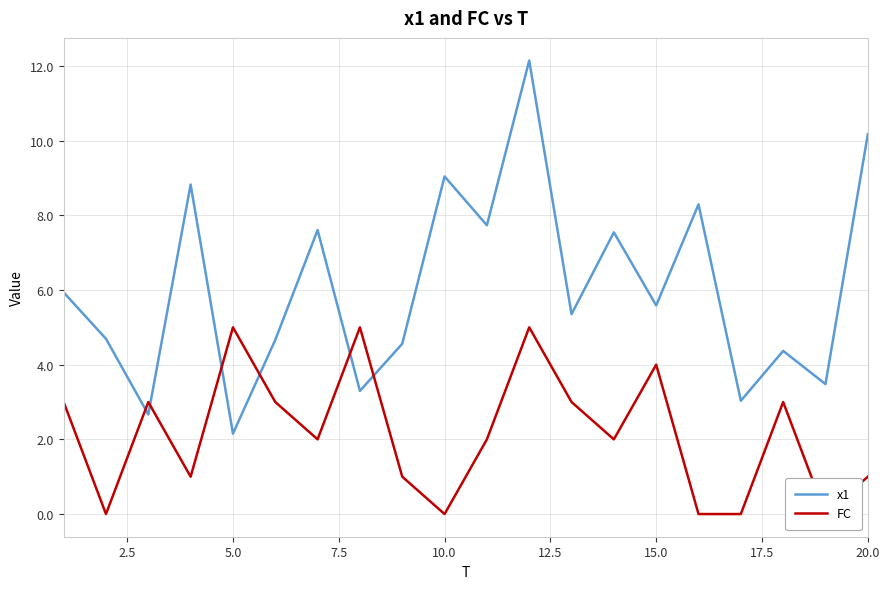

Which category has the lowest value in the x1 series?

5.0